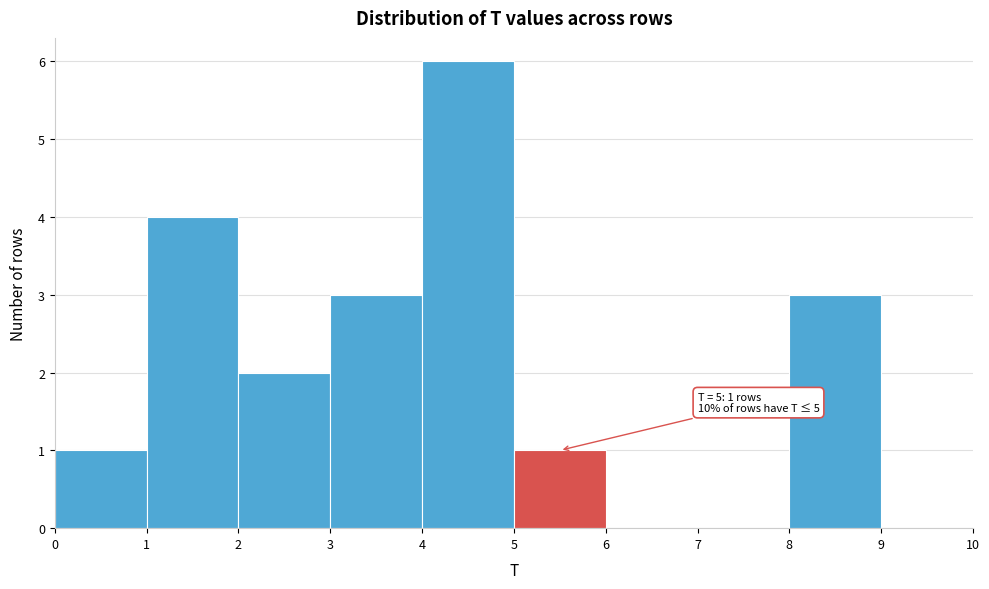

Over which range of the x-axis is the bar tallest?

4 to 5